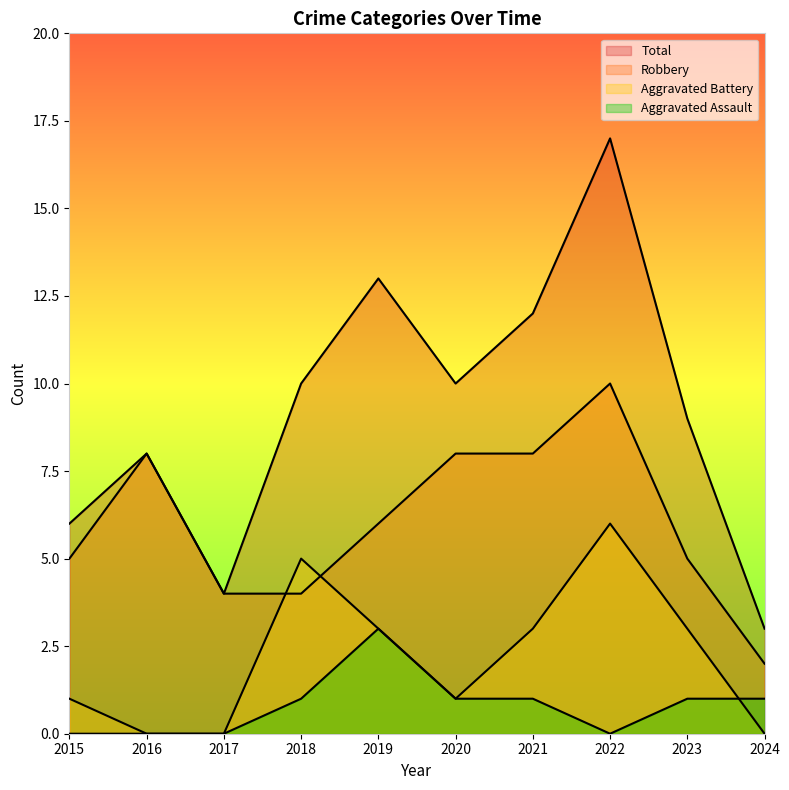

Between 2017 and 2018, which series saw the biggest shift?

Total